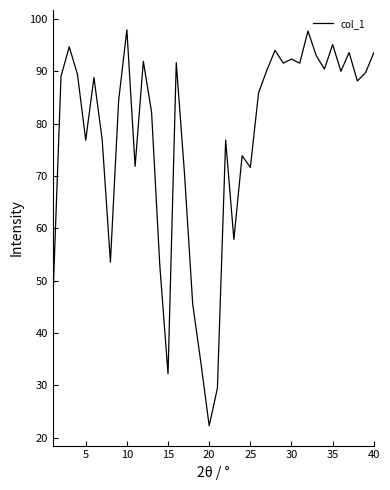

What is the greatest value displayed?

98.0